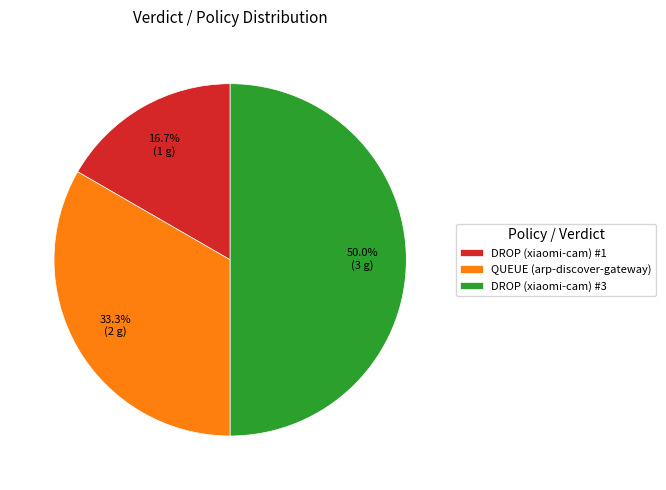

Is DROP (xiaomi-cam) #1 the majority of the pie?

No